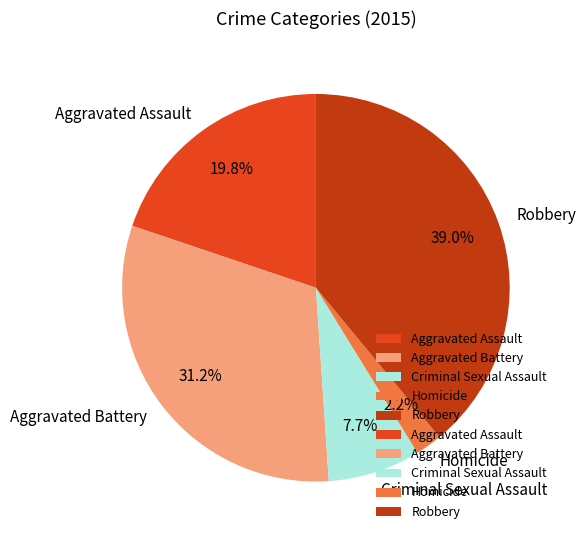

True or false: Aggravated Battery accounts for 38% of the total.

False